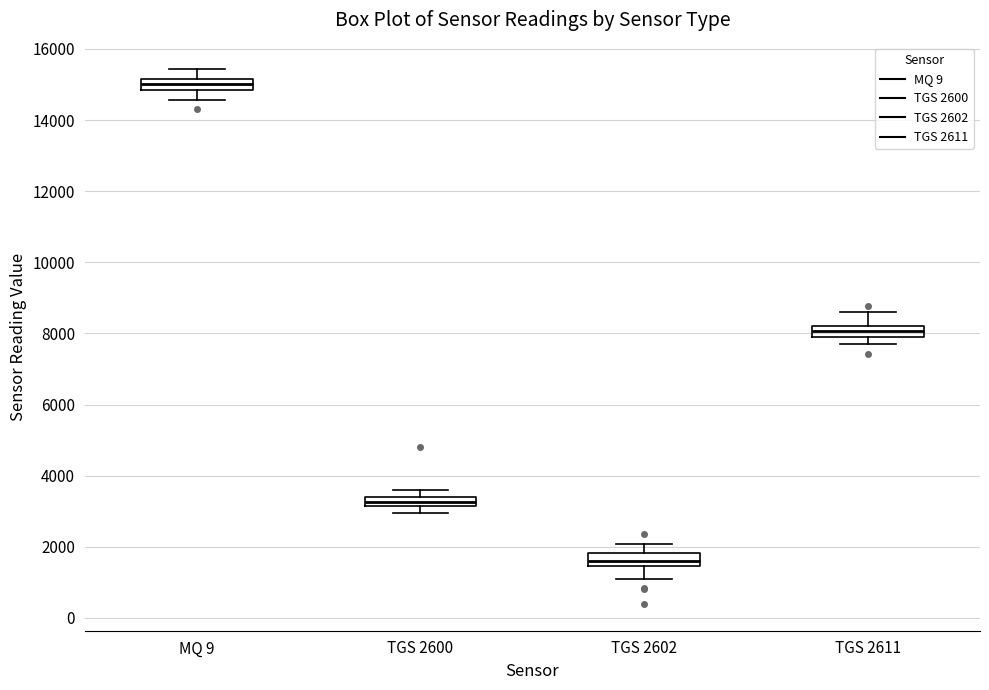

Where does the upper whisker of the box for MQ 9 end on the y-axis? The values are not printed on the chart, so give them approximately, as read against the axis.

15400